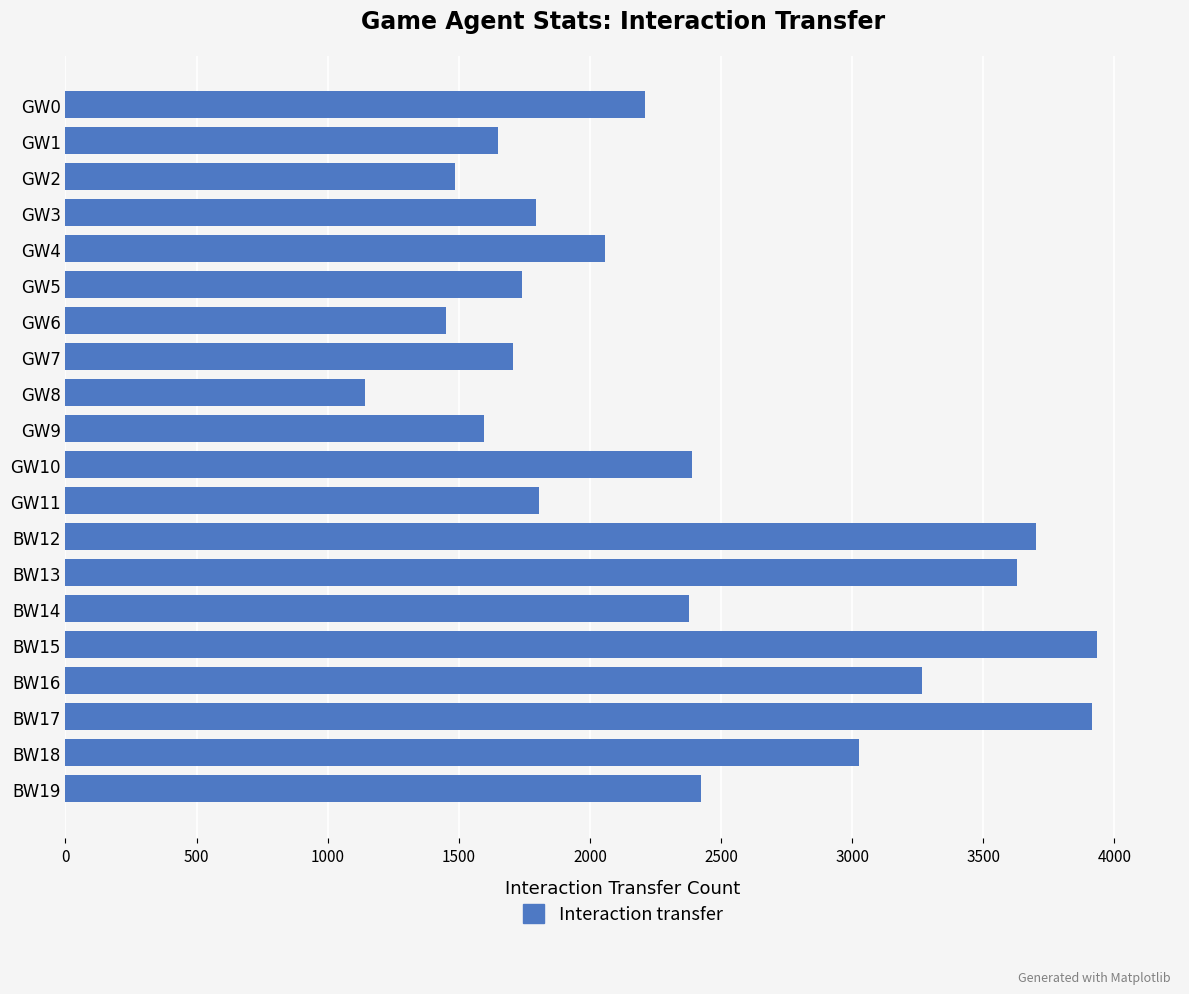

What is the change in value from GW2 to BW12?

+2216